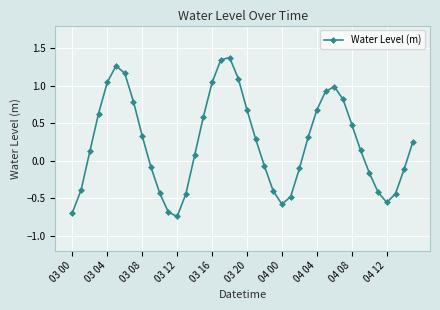

What is the maximum value shown in the chart?

1.4